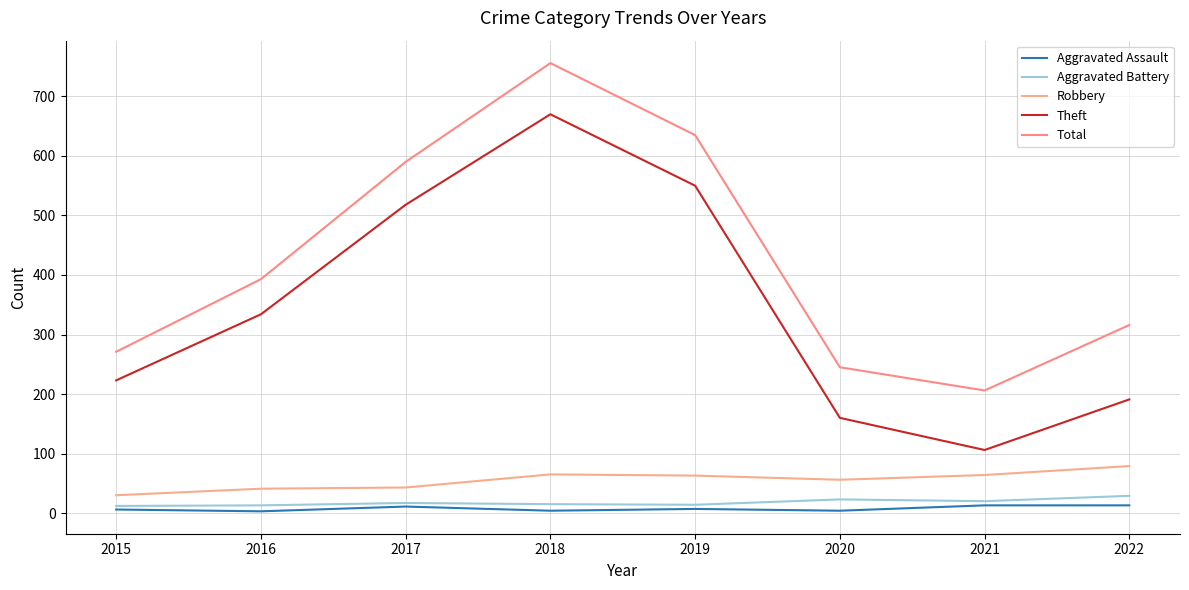

Does the chart have visible grid lines?

Yes